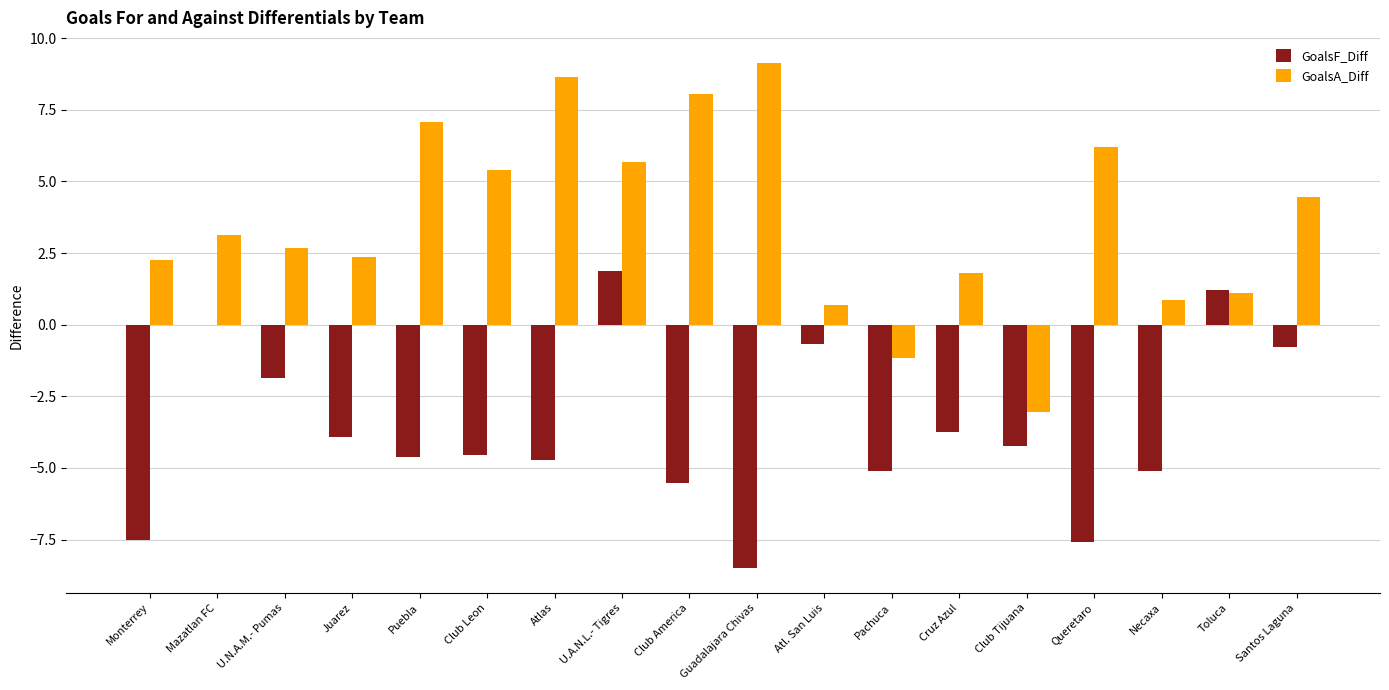

Between U.N.A.M.- Pumas and U.A.N.L.- Tigres, which series saw the biggest shift?

GoalsF_Diff